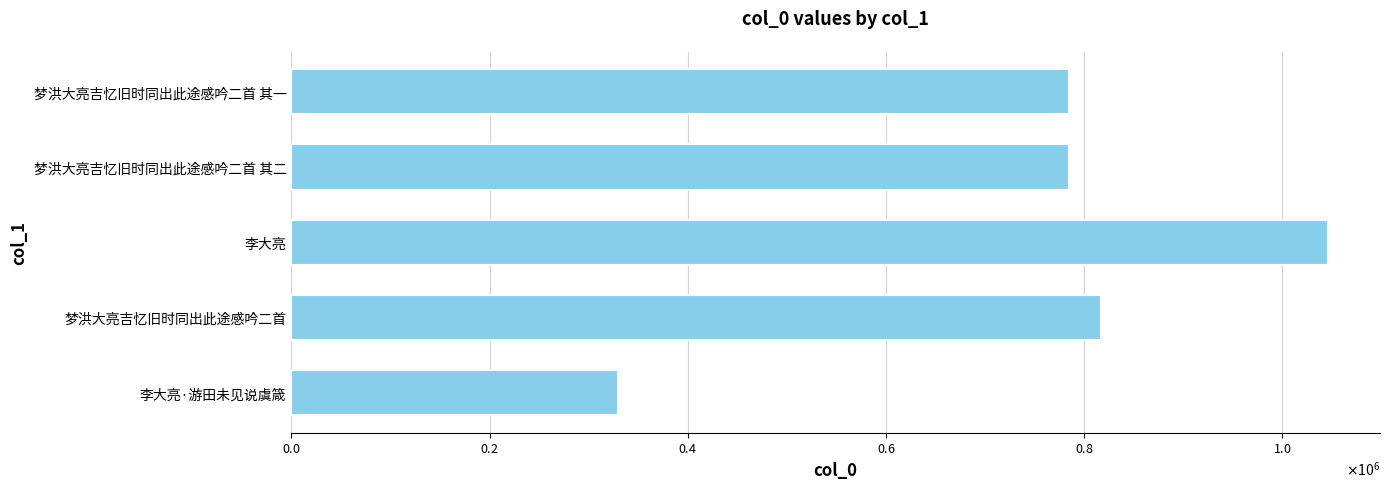

Are the bars horizontal?

Yes